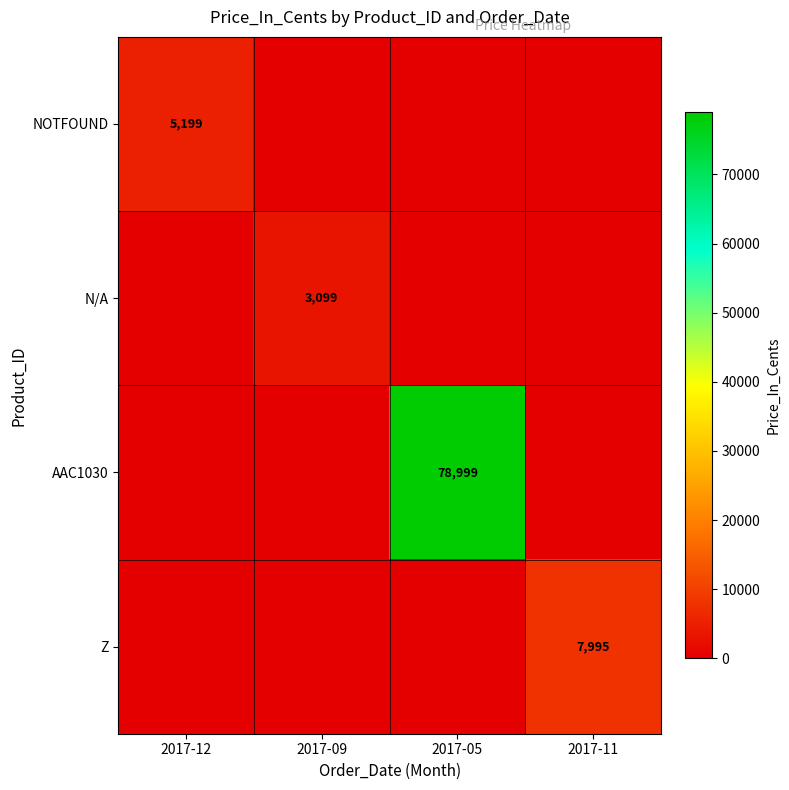

True or false: Z has a value of 7995 at 2017-11.

True